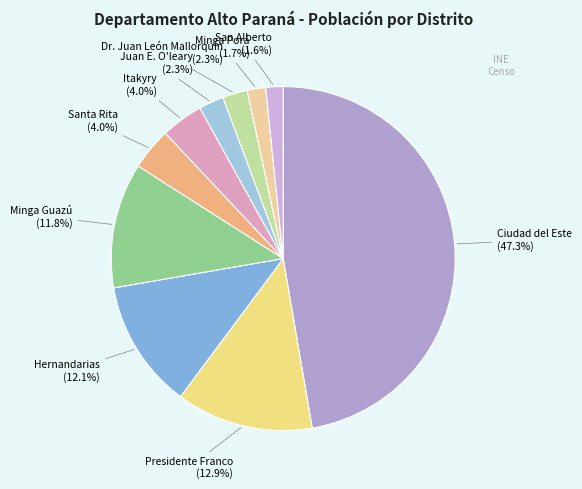

Does Presidente Franco represent more than half of the total?

No